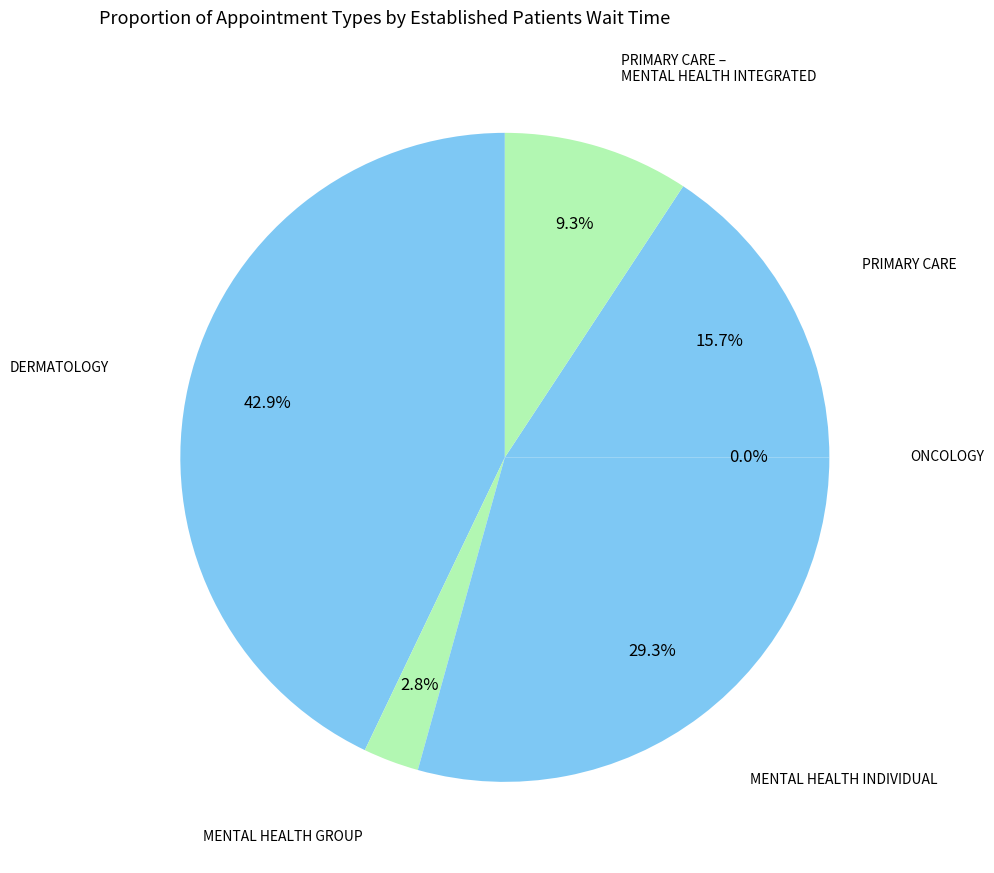

To the nearest percent, what is the average slice percentage?

17%